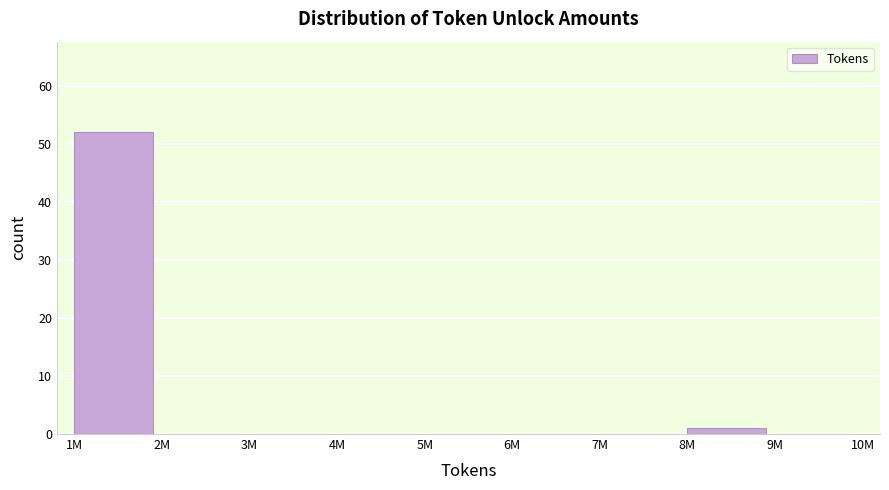

Reading left to right, what are all the values shown in this chart?

1M=52	2M=0	3M=0	4M=0	5M=0	6M=0	7M=0	8M=1	9M=0